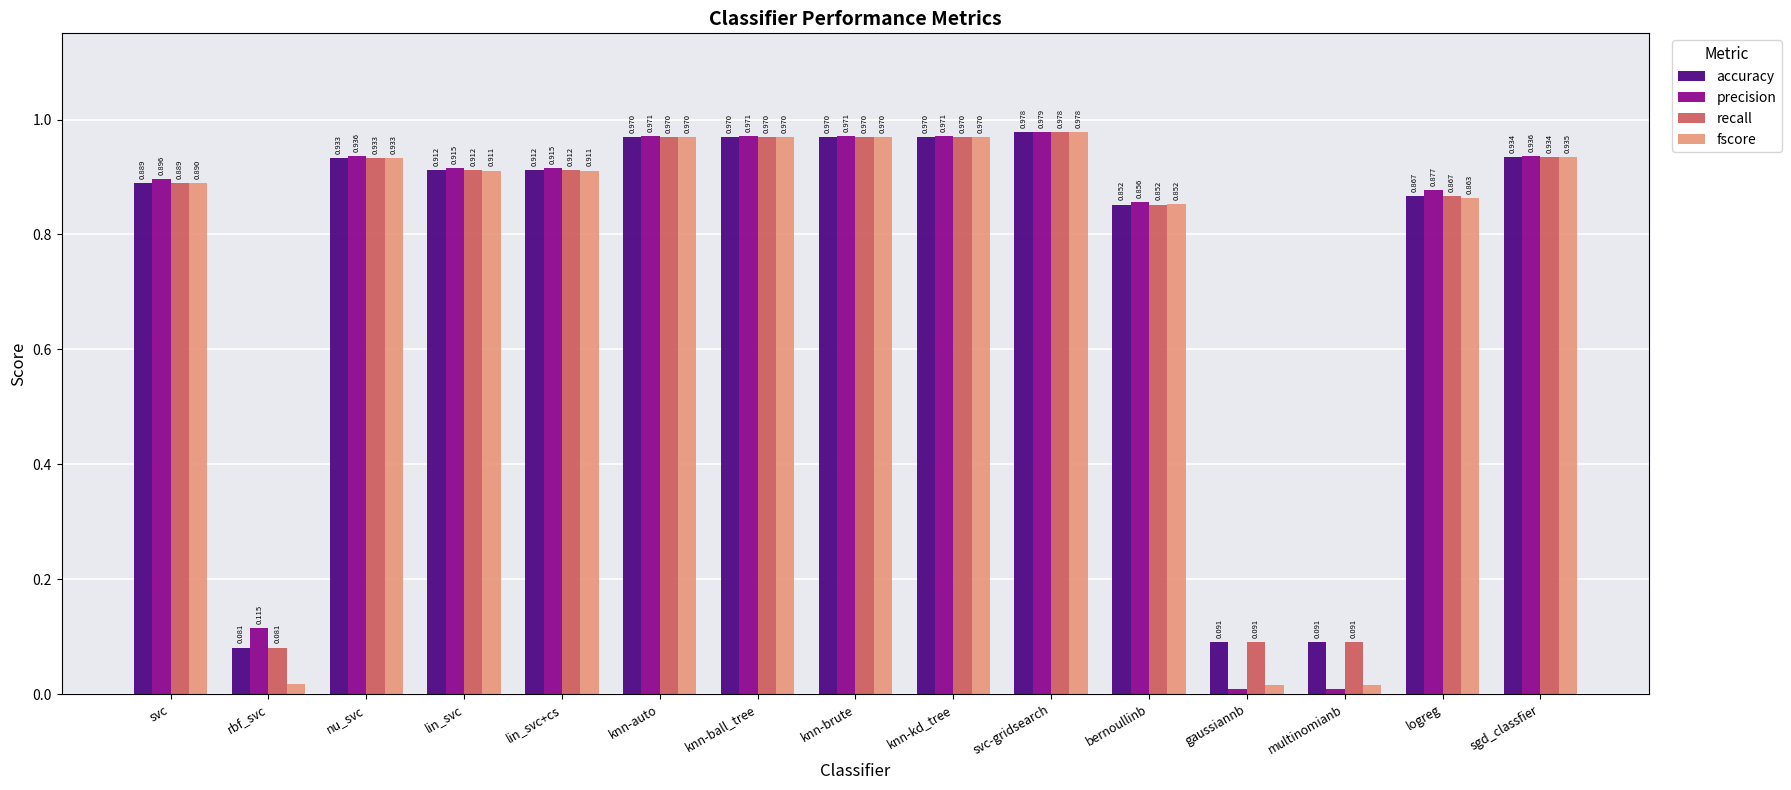

Which category has the highest value across all series?

svc-gridsearch